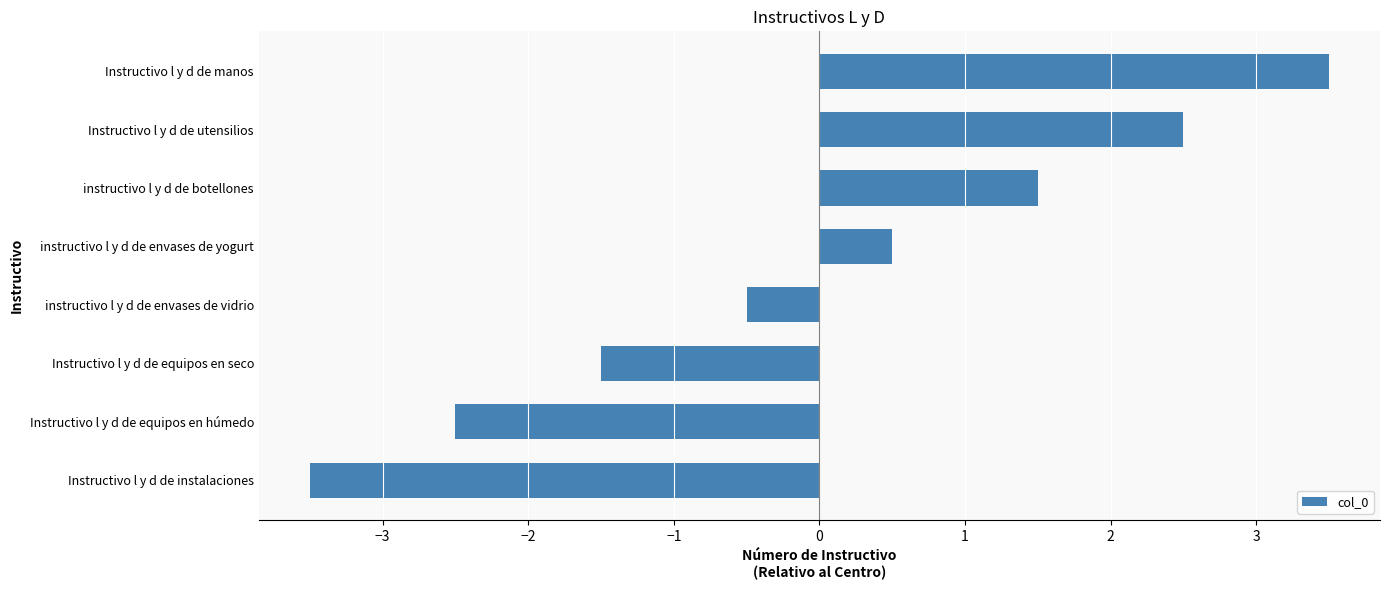

How many positive values are there?

4